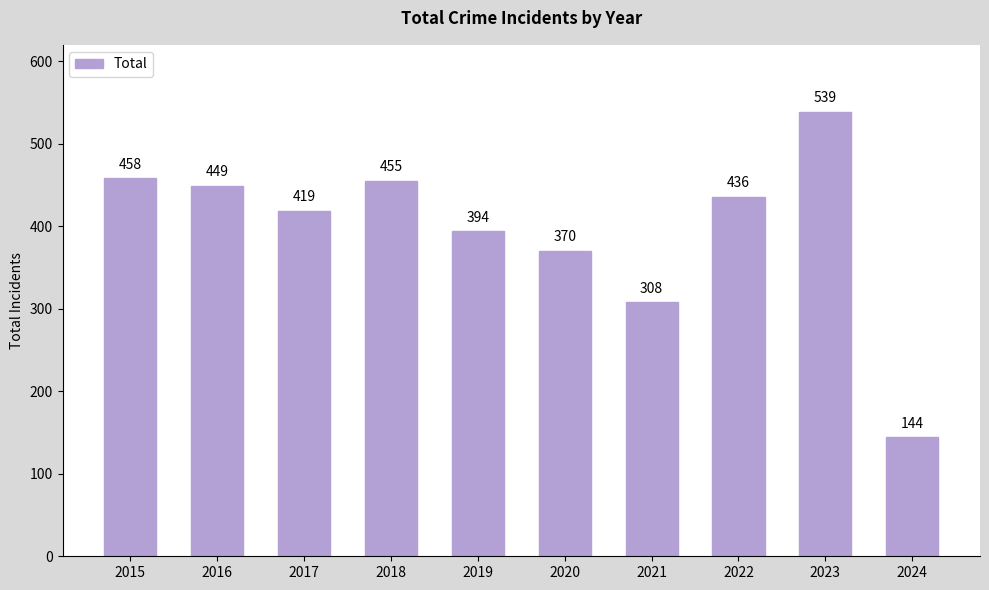

Are the bars grouped side by side (vs. stacked)?

No